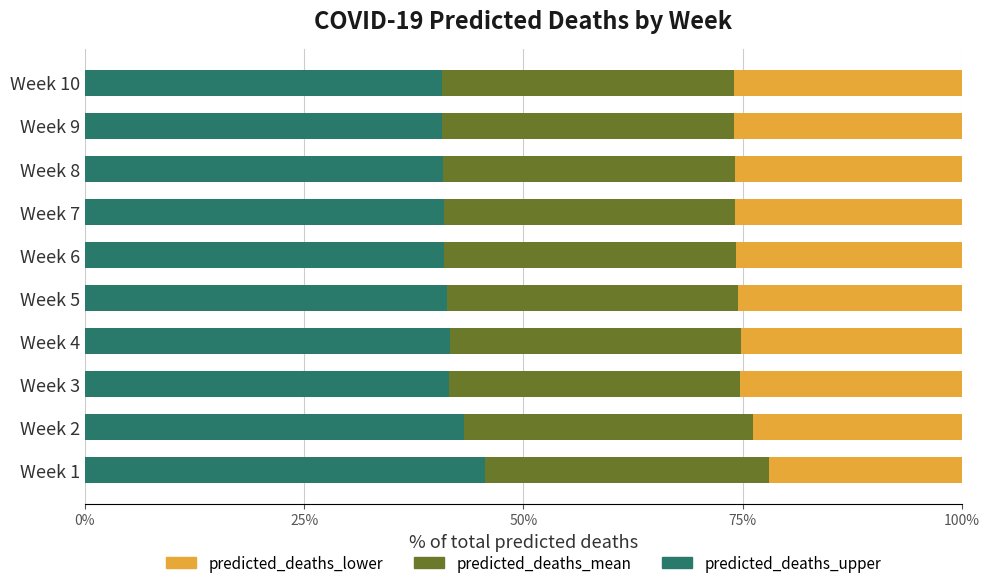

True or false: predicted_deaths_upper has a value of 24.2 at Week 9.

False